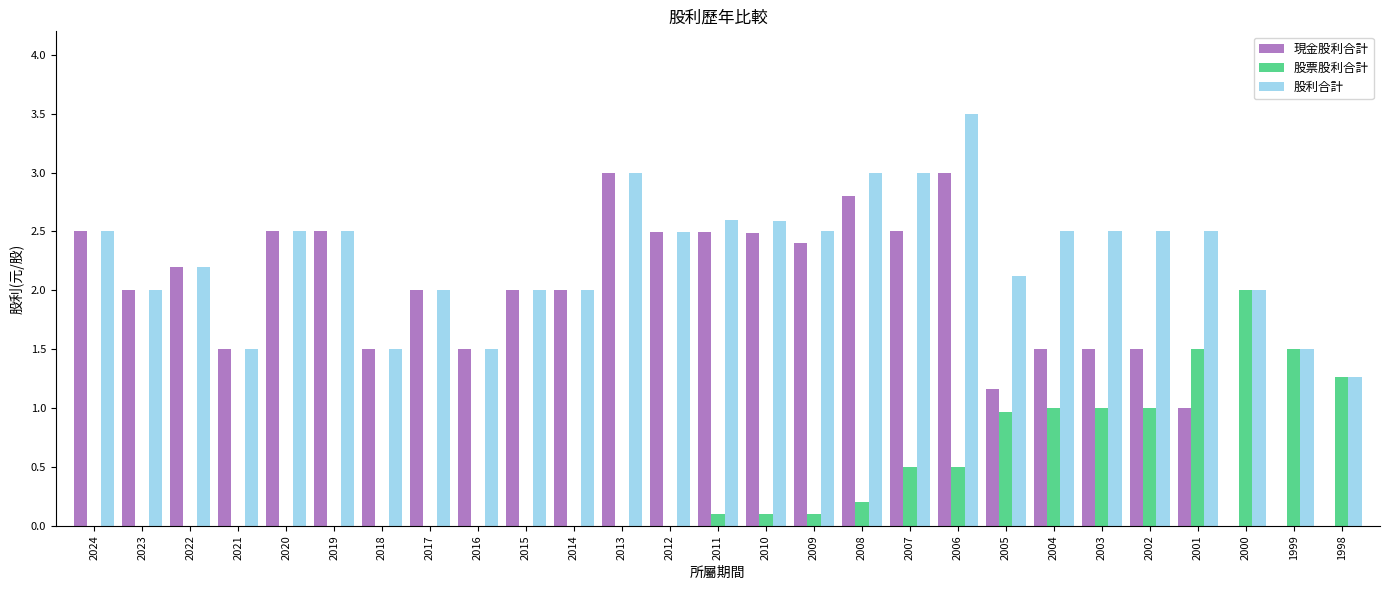

What is the sum of the 現金股利合計 values at 2022 and 2003?

3.7